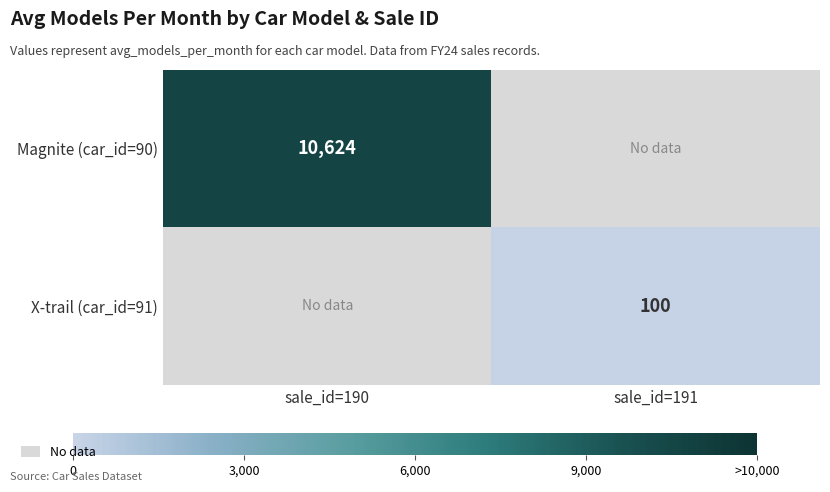

Is the value of Magnite (car_id=90) at sale_id=191 greater than the value of X-trail (car_id=91) at sale_id=191?

No